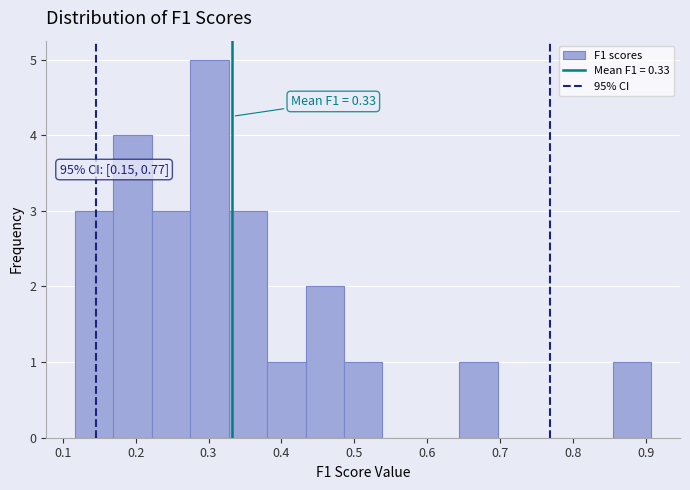

Which range on the x-axis has the tallest bar?

0.28 to 0.33